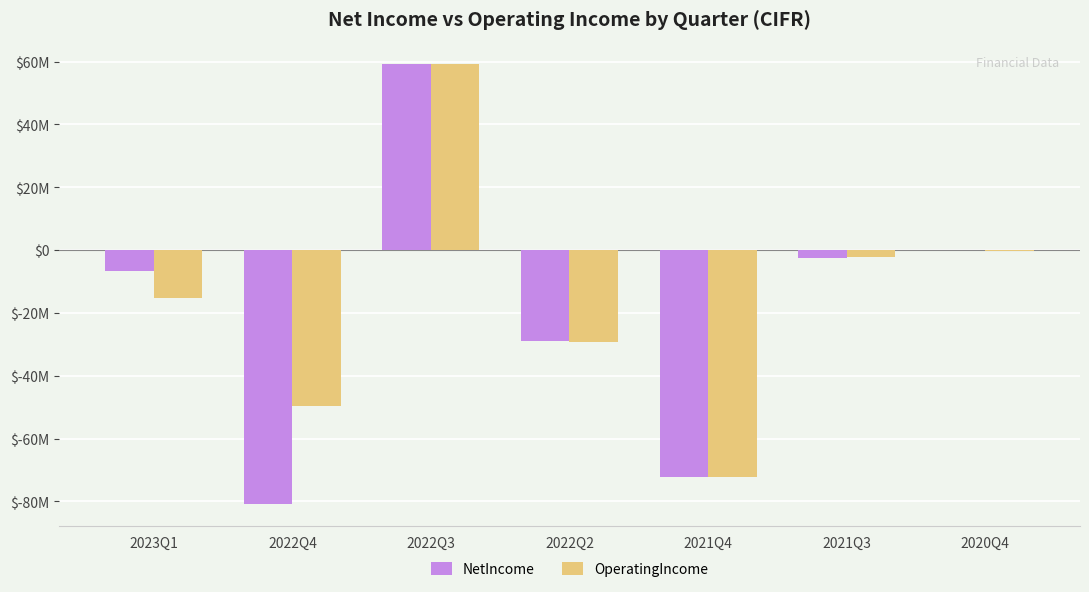

What is the difference between the maximum and minimum values in the OperatingIncome series?

131412476